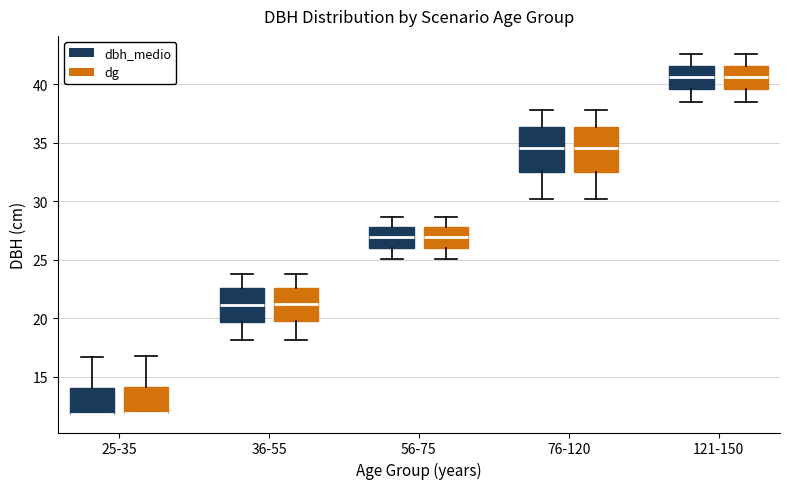

Reading left to right, transcribe this box plot: for each box, give where its median line is, the range the box spans, and where its two whiskers end, as read against the y-axis. The values are not printed on the chart, so give them approximately, as read against the axis.

25-35 (dbh_medio): median 12.0 (drawn on the box's lower edge), box 12.0 to 14.0, whiskers 12.0 to 16.5
25-35 (dg): median 12.0 (drawn on the box's lower edge), box 12.0 to 14.0, whiskers 12.0 to 17.0
36-55 (dbh_medio): median 21.0, box 19.5 to 22.5, whiskers 18.0 to 24.0
36-55 (dg): median 21.0, box 19.5 to 22.5, whiskers 18.0 to 24.0
56-75 (dbh_medio): median 27.0, box 26.0 to 28.0, whiskers 25.0 to 28.5
56-75 (dg): median 27.0, box 26.0 to 28.0, whiskers 25.0 to 28.5
76-120 (dbh_medio): median 34.5, box 32.5 to 36.5, whiskers 30.0 to 38.0
76-120 (dg): median 34.5, box 32.5 to 36.5, whiskers 30.0 to 38.0
121-150 (dbh_medio): median 40.5, box 39.5 to 41.5, whiskers 38.5 to 42.5
121-150 (dg): median 40.5, box 39.5 to 41.5, whiskers 38.5 to 42.5